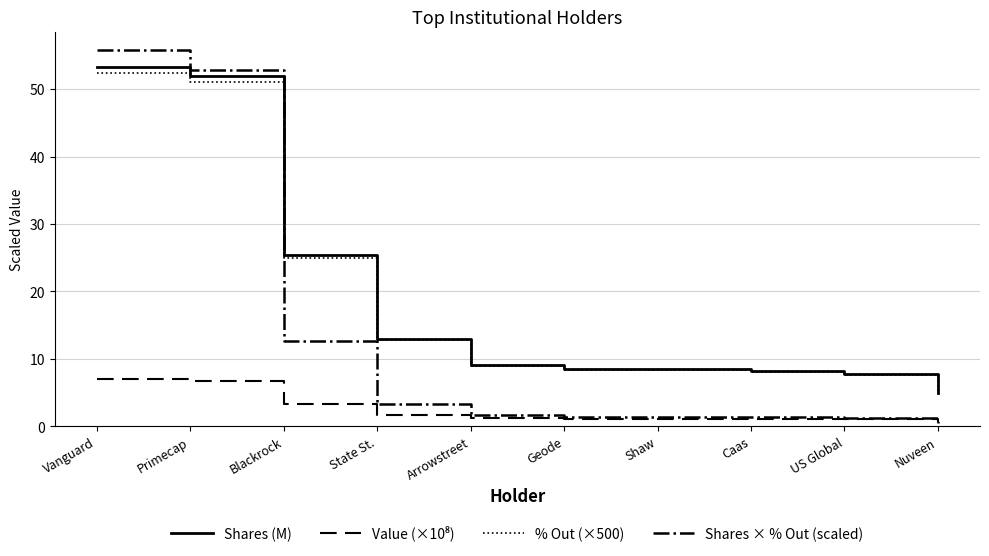

What is the highest value of the Shares (M) series?

53.3